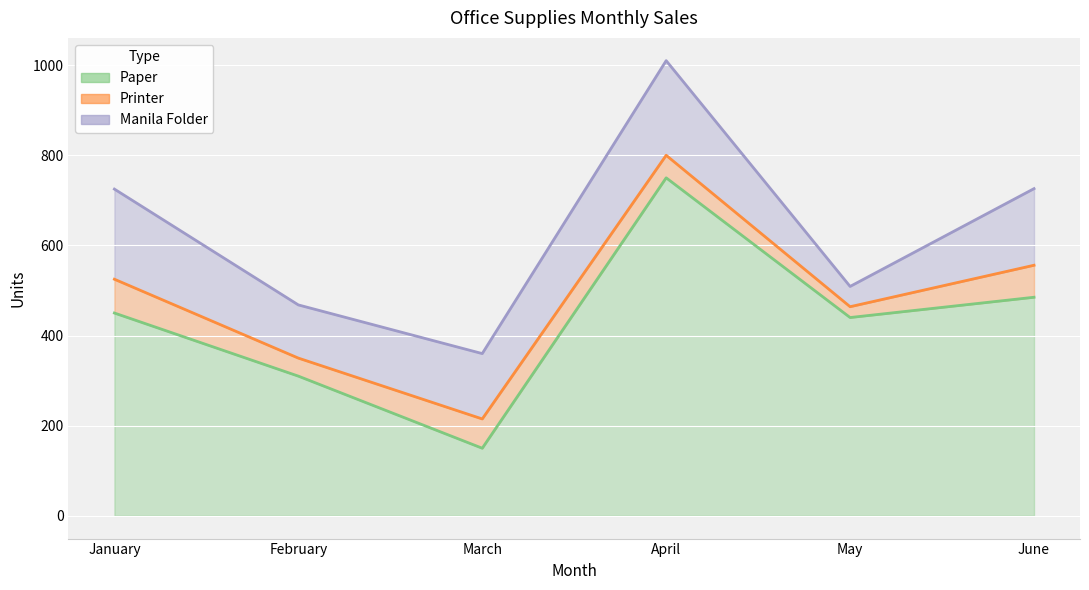

Reading left to right, extract all data points from this chart.

Paper: January=450	February=310	March=150	April=750	May=440	June=485
Printer: January=75	February=40	March=65	April=50	May=24	June=71
Manila Folder: January=200	February=118	March=145	April=210	May=45	June=170